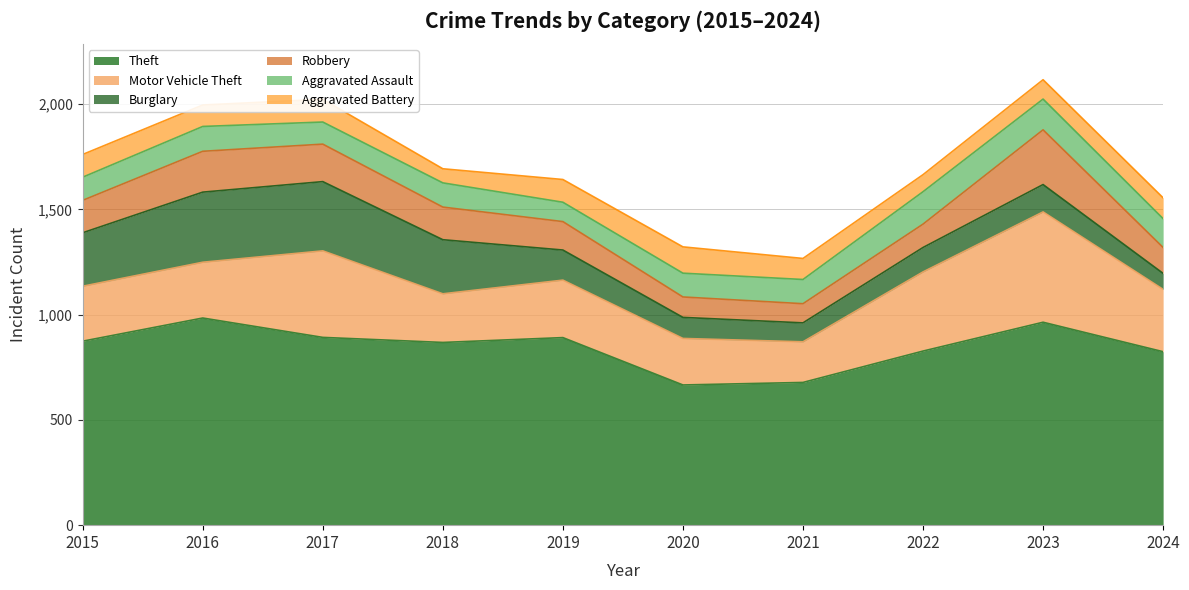

Where is Motor Vehicle Theft nearest to the value 358?

2022